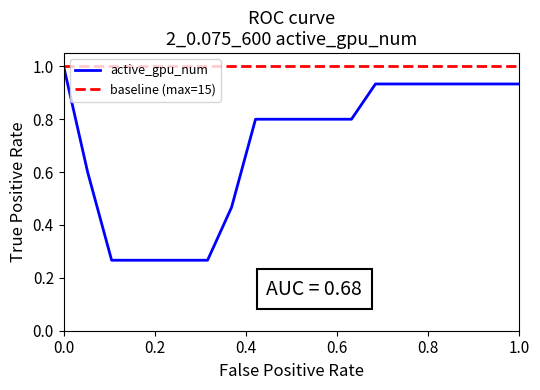

What is the minimum value for baseline (max=15)?

1.0